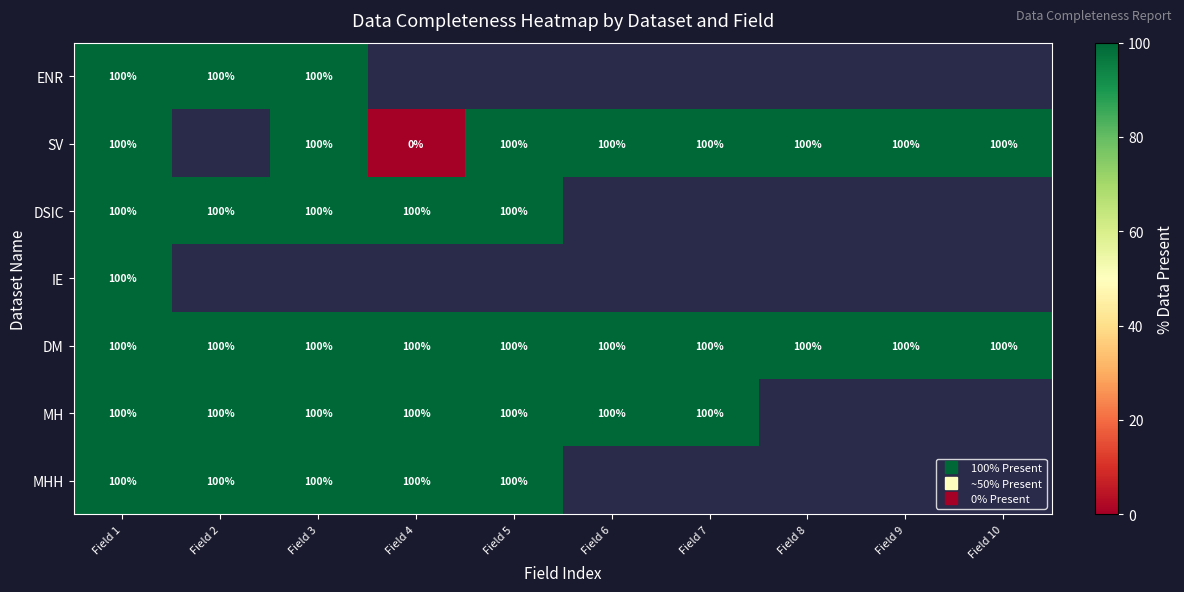

What is the maximum value for MHH?

100.0